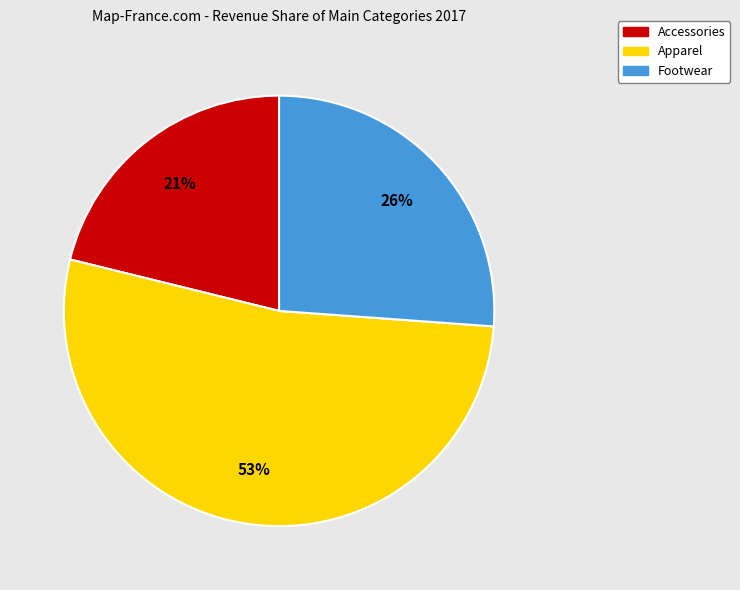

To the nearest percent, what portion does Apparel represent?

53%